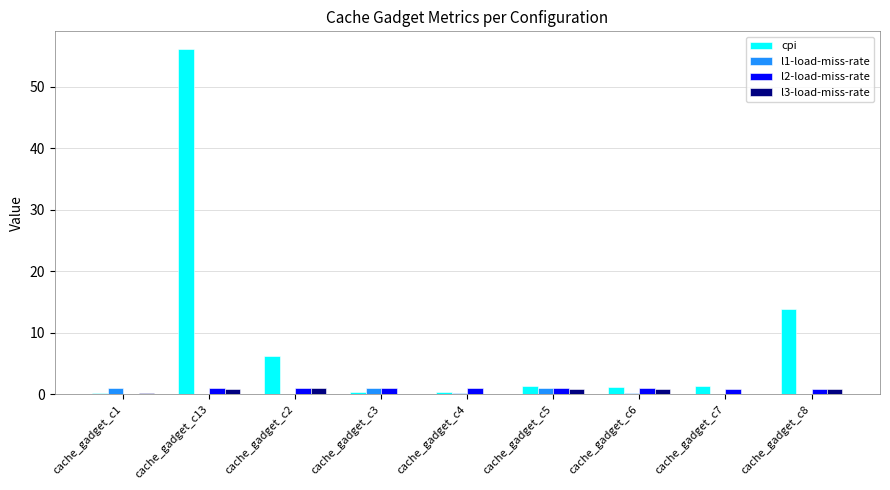

At which category is the sum across all series the highest?

cache_gadget_c13